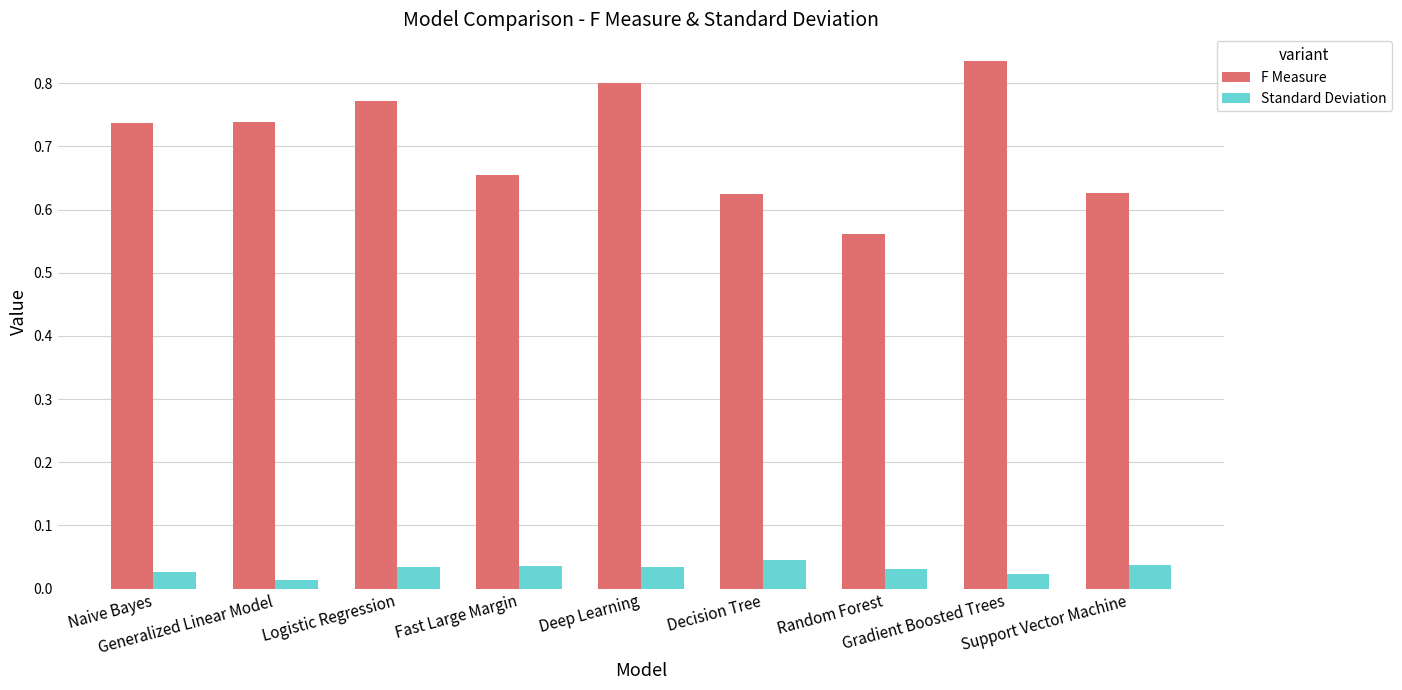

The value of F Measure at Fast Large Margin is 0.2. True or false?

False